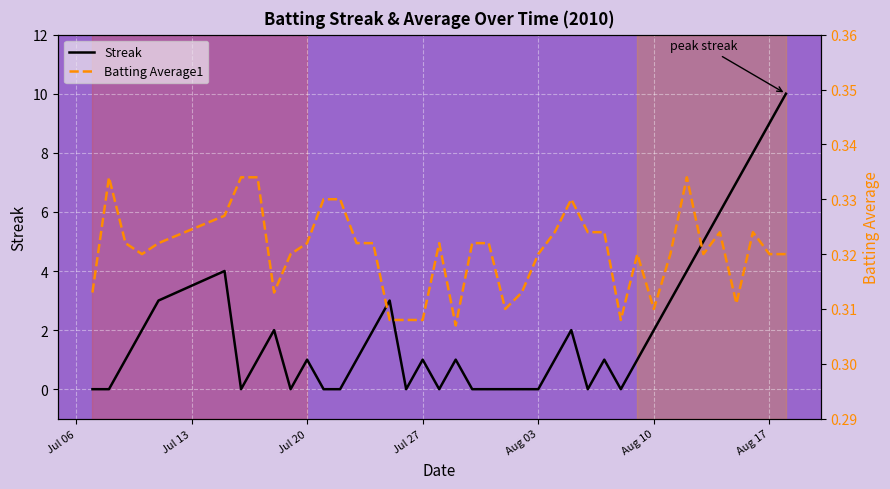

How many data points does each series have?

40